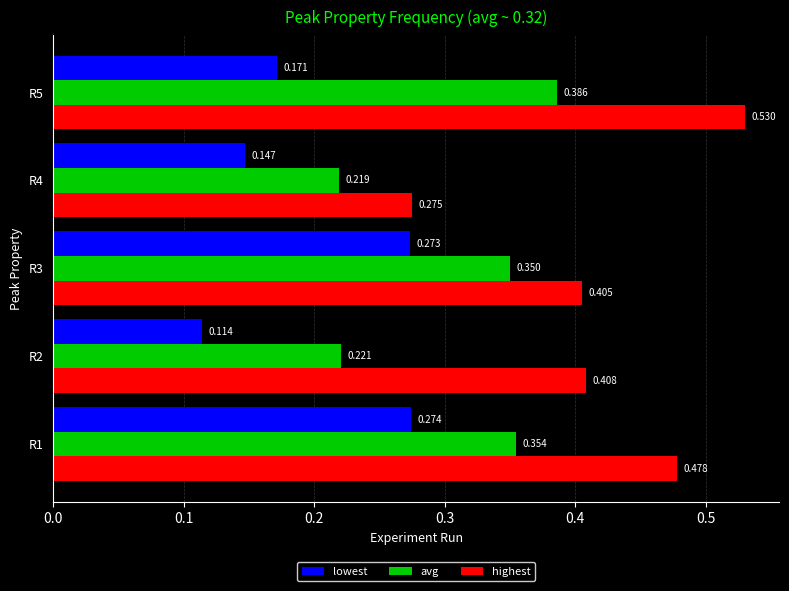

Between R2 and R5, which series saw the biggest shift?

avg